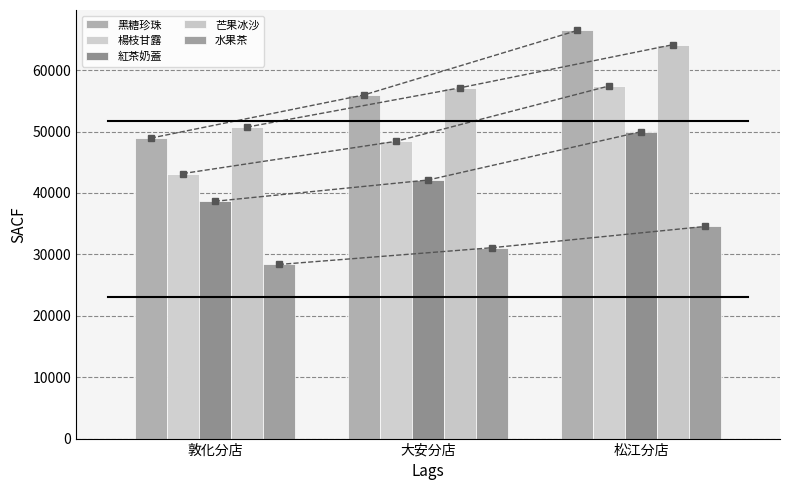

Where is 芒果冰沙 nearest to the value 57435?

大安分店